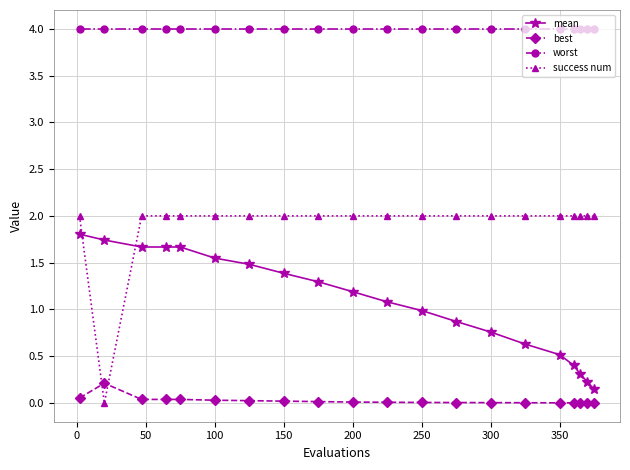

True or false: worst and success num cross at least once.

False